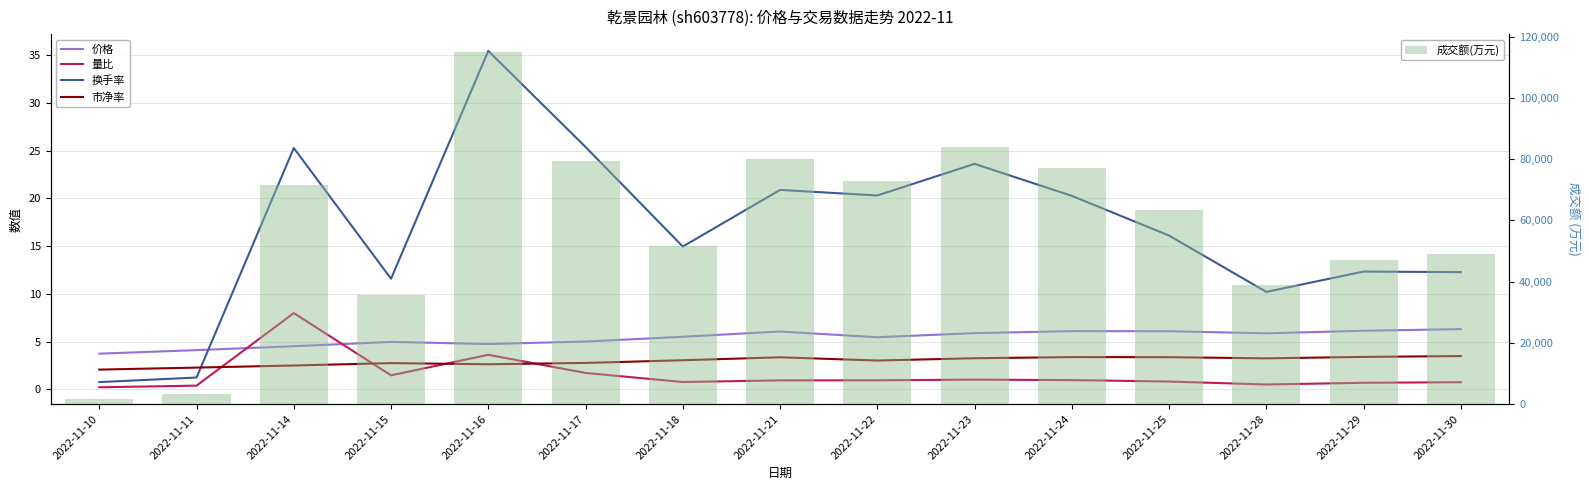

At how many categories does at least one series exceed 29788?

13